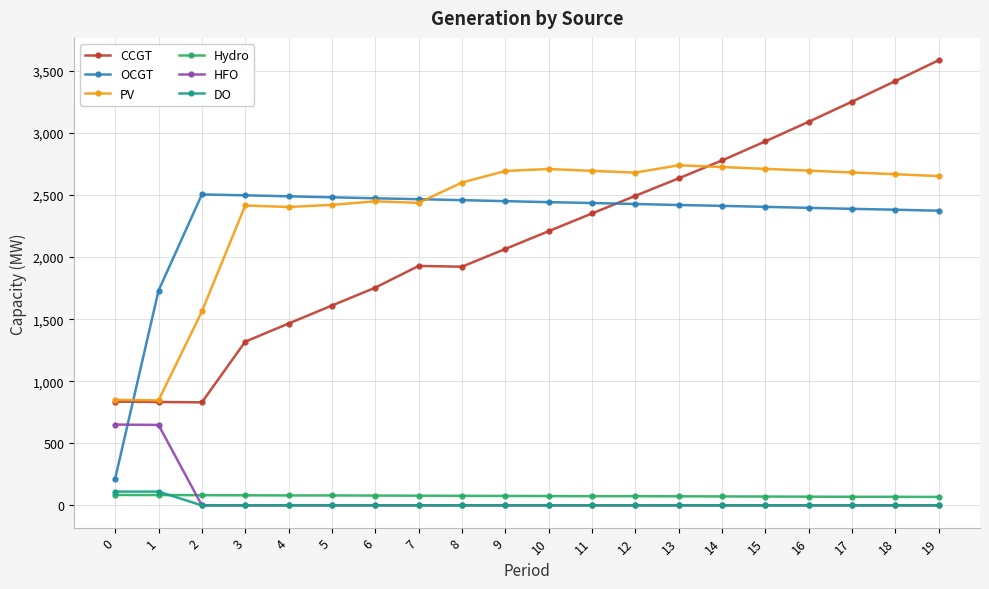

What is the value of the Hydro point at the 18th from the left?

69